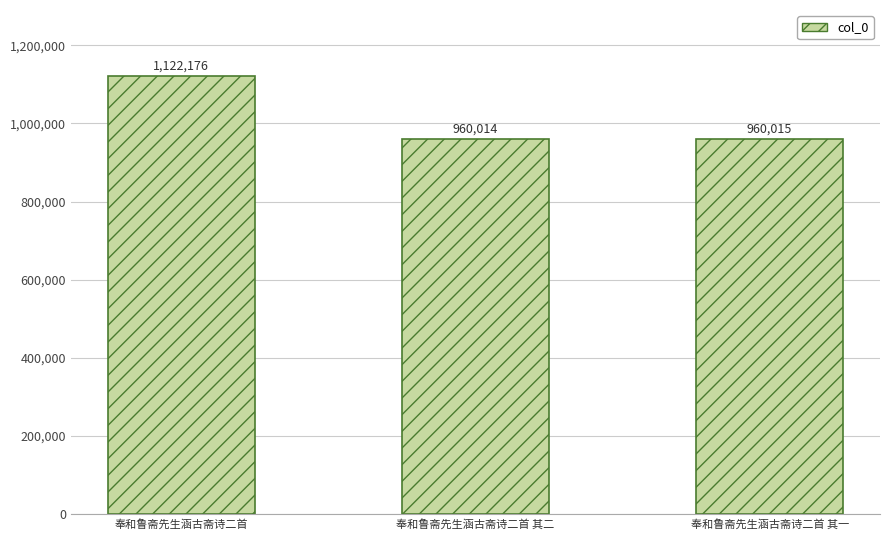

What is the ratio of the value at 奉和鲁斋先生涵古斋诗二首 其二 to the value at 奉和鲁斋先生涵古斋诗二首?

0.9